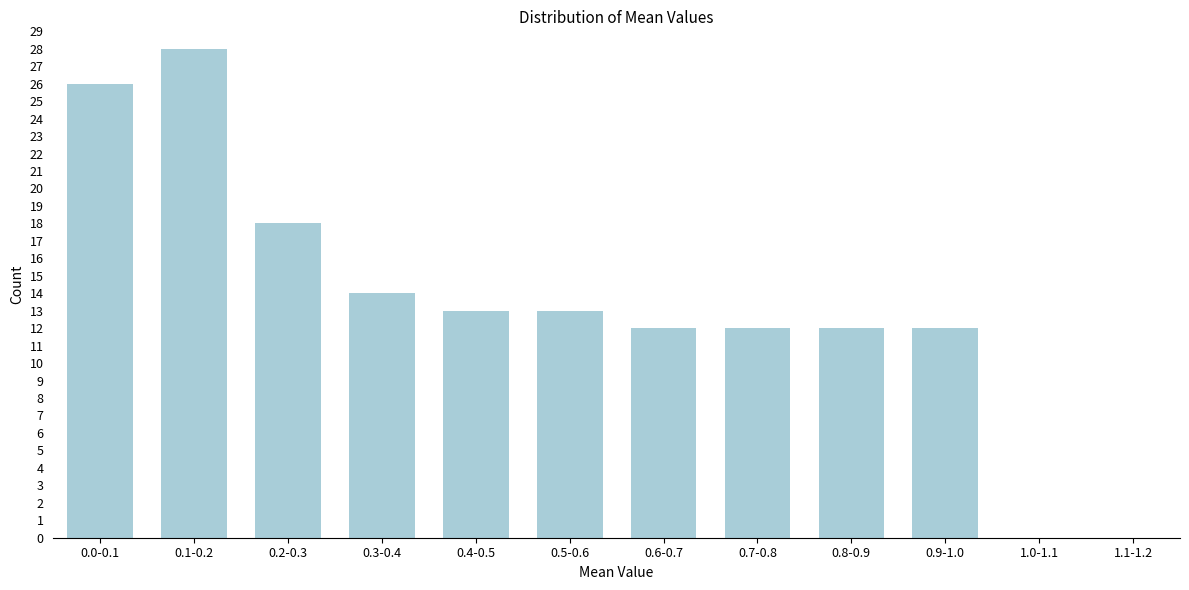

Reading left to right, list all the values displayed in this chart.

0.0-0.1=26	0.1-0.2=28	0.2-0.3=18	0.3-0.4=14	0.4-0.5=13	0.5-0.6=13	0.6-0.7=12	0.7-0.8=12	0.8-0.9=12	0.9-1.0=12	1.0-1.1=0	1.1-1.2=0